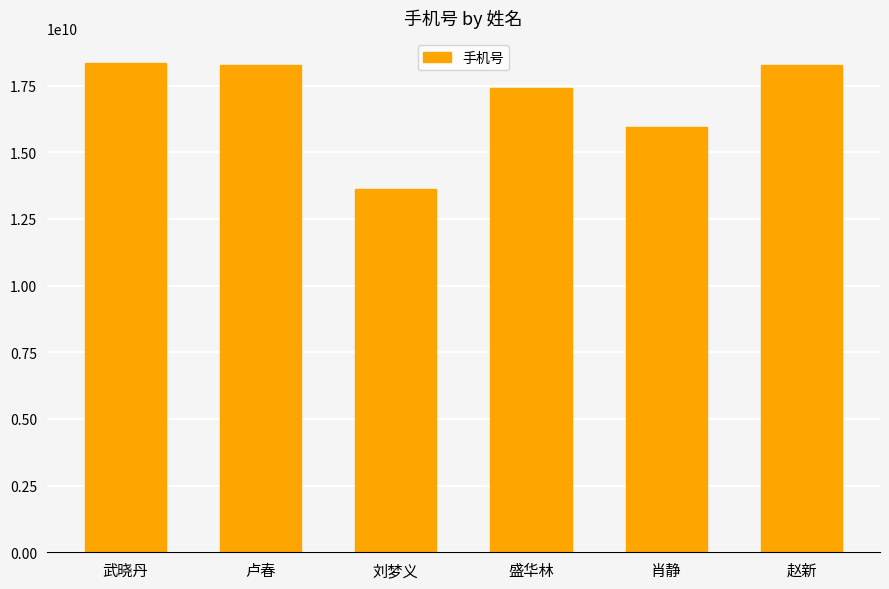

What is the approximate value at 盛华林?

17398388841